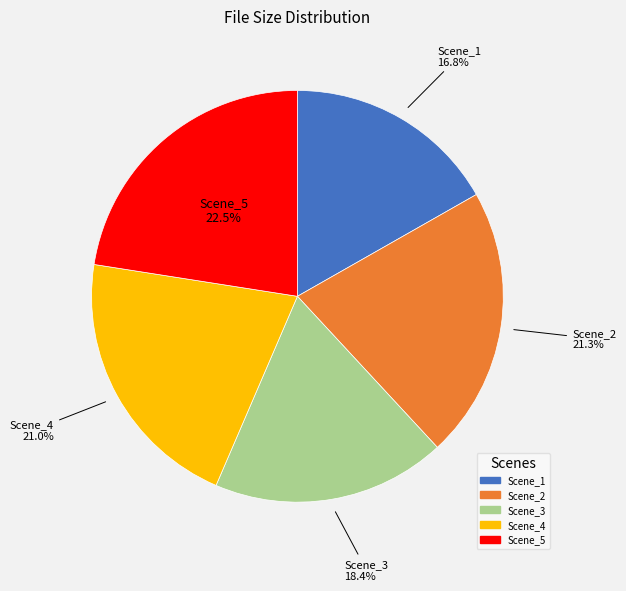

To the nearest percent, what percentage of the pie is Scene_3?

18%